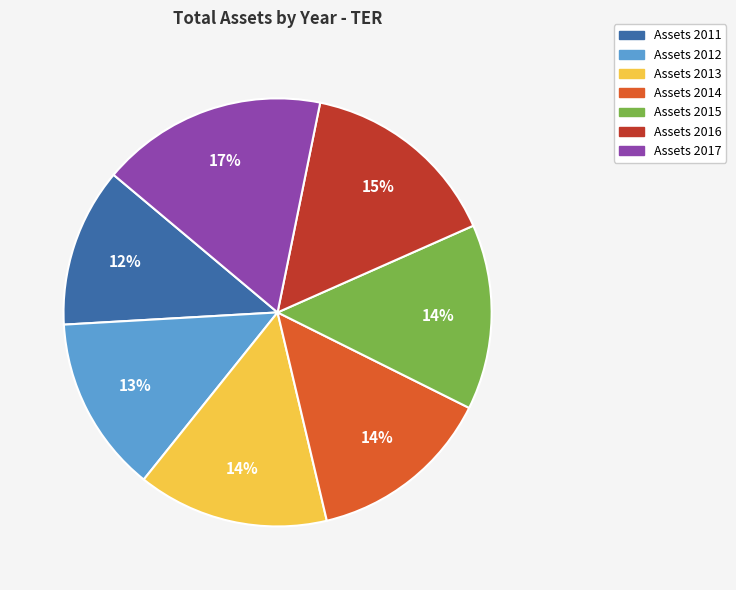

Is there a majority slice in this chart?

No